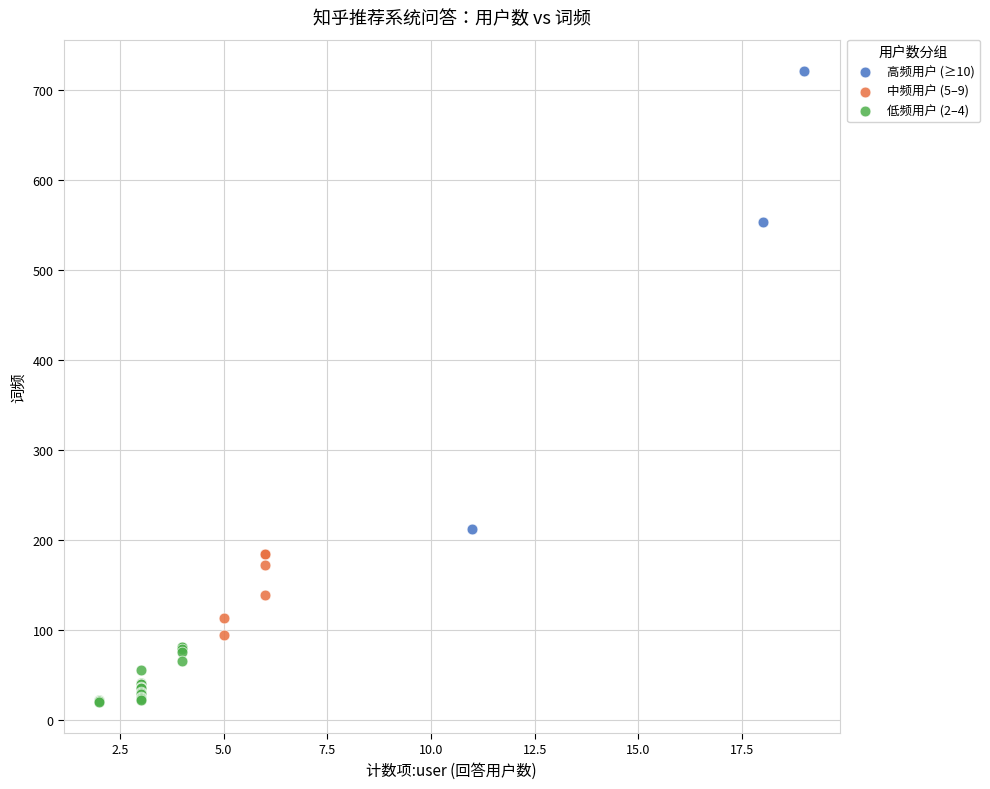

Which series has the widest spread of Y values?

高频用户 (≥10)